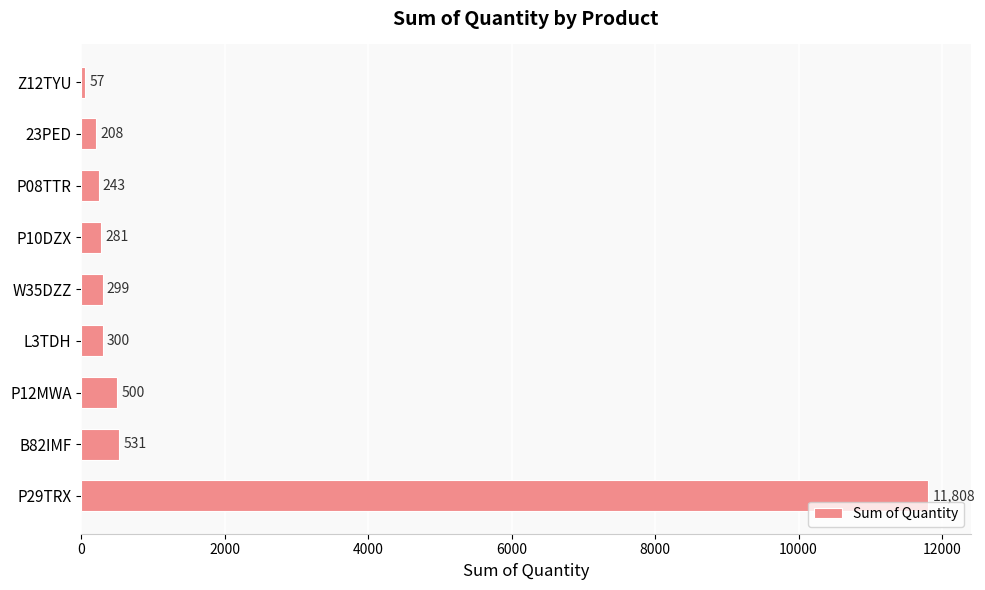

Read the value at B82IMF, to the nearest 50.

550